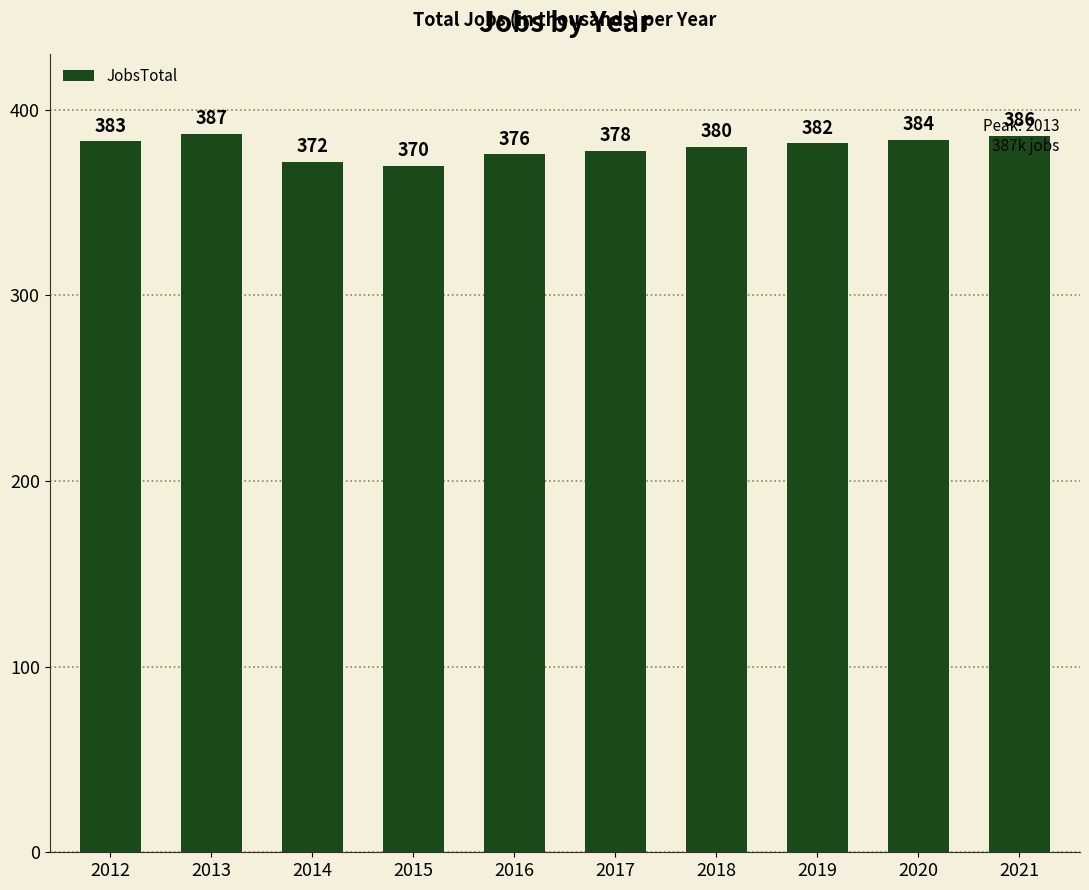

How many data points are less than 382?

5